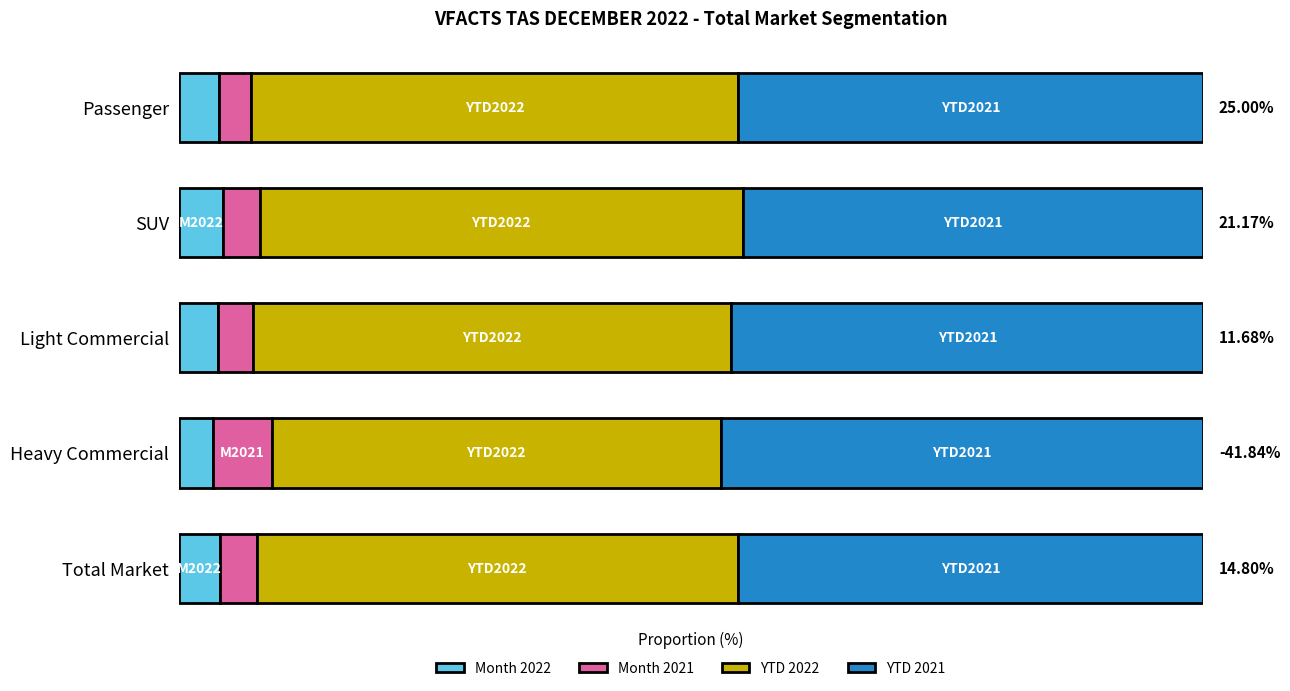

At how many categories does at least one series exceed 36?

5